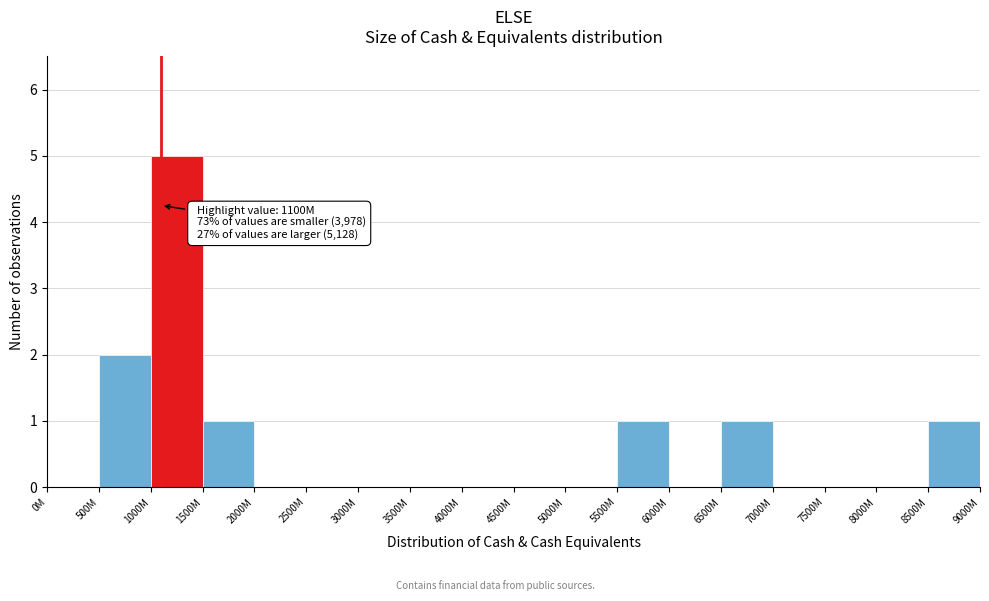

Reading right to left, transcribe all the data shown in this chart.

8500M=1	8000M=0	7500M=0	7000M=0	6500M=1	6000M=0	5500M=1	5000M=0	4500M=0	4000M=0	3500M=0	3000M=0	2500M=0	2000M=0	1500M=1	1000M=5	500M=2	0M=0